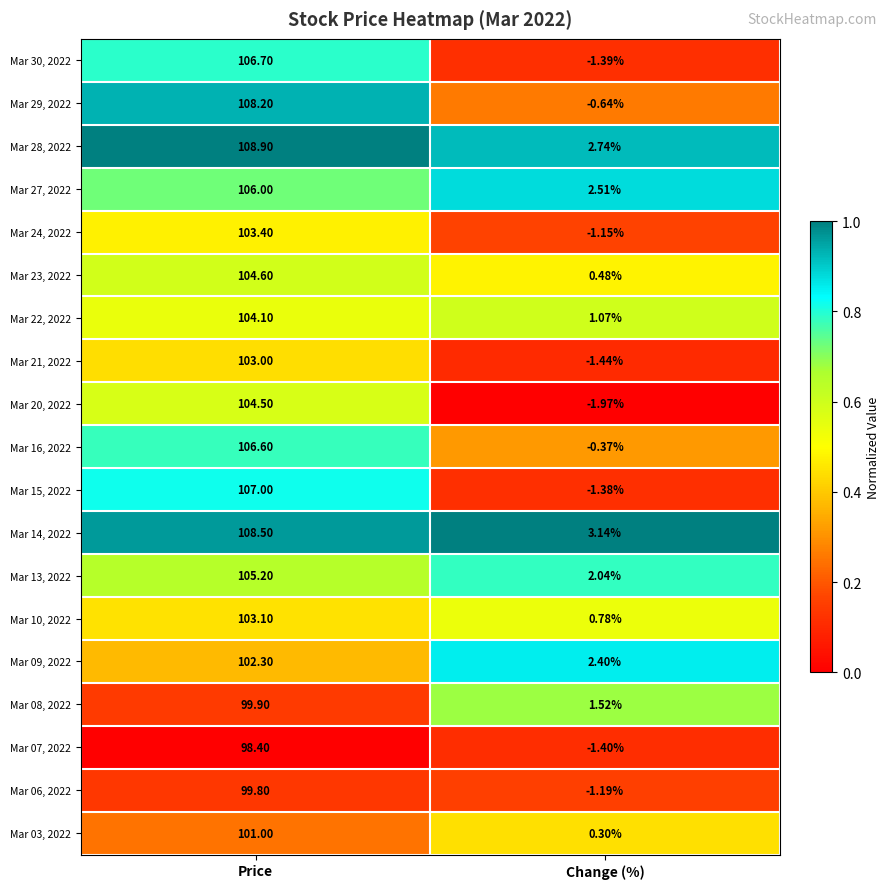

Is the value of Mar 28, 2022 at Price greater than the value of Mar 27, 2022 at Price?

Yes